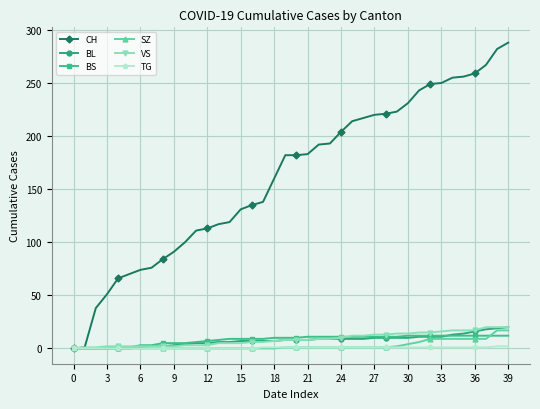

Which series has the largest total across all categories?

CH